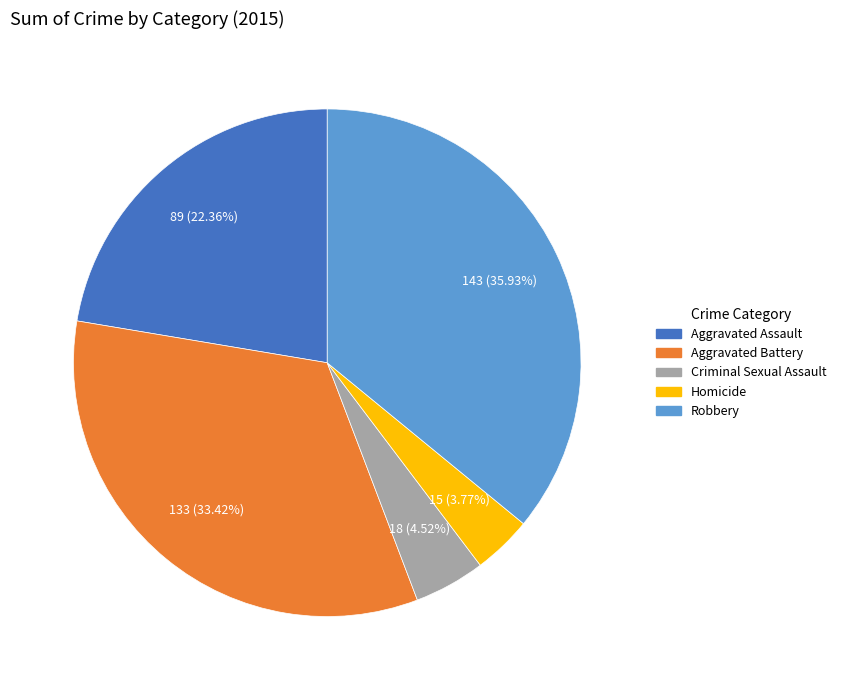

Which has a higher value, Robbery or Criminal Sexual Assault?

Robbery